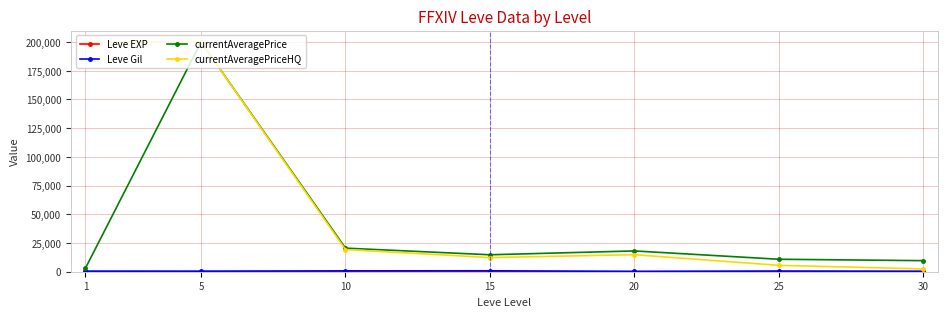

Is the value of currentAveragePriceHQ at 25 greater than the value of currentAveragePrice at 10?

No